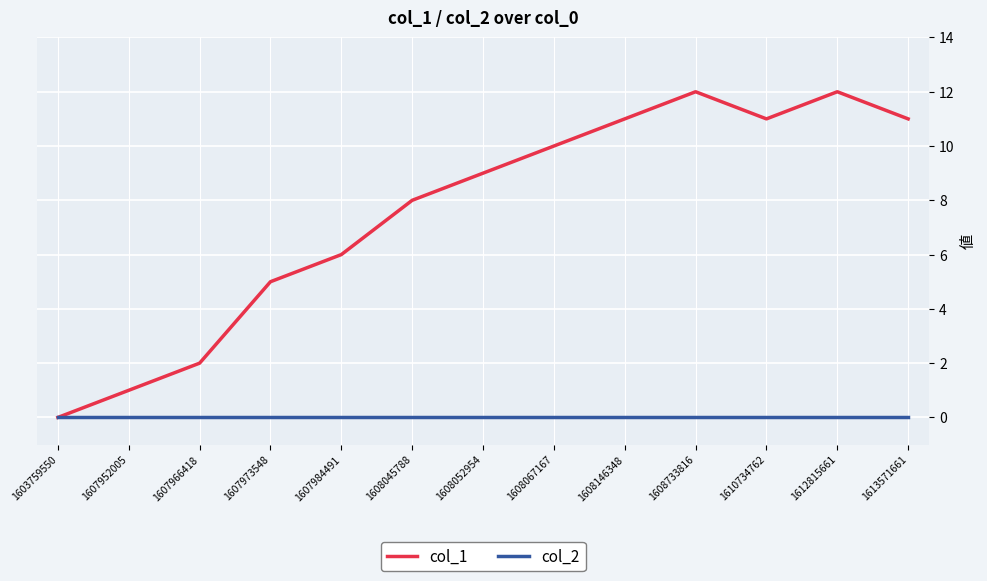

List the series in order of their overall mean, lowest first.

col_2, col_1